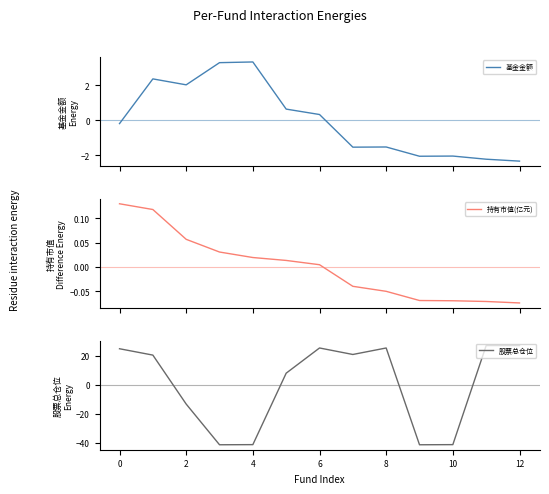

How many values in 持有市值(亿元) are above zero?

7